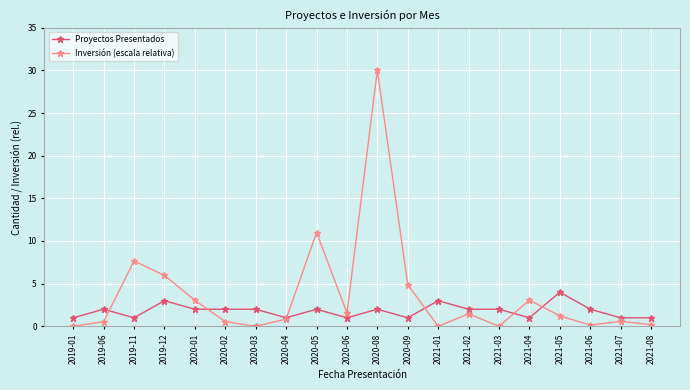

At how many categories does at least one series exceed 27?

1